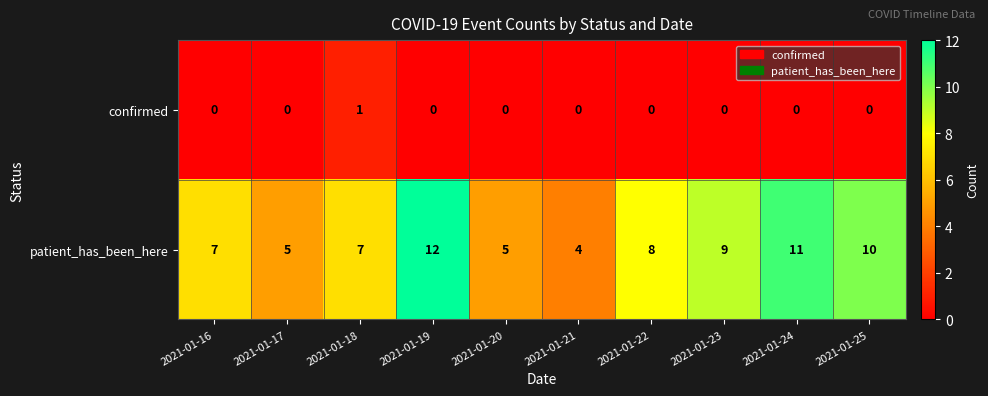

What is the average value of the patient_has_been_here series?

8